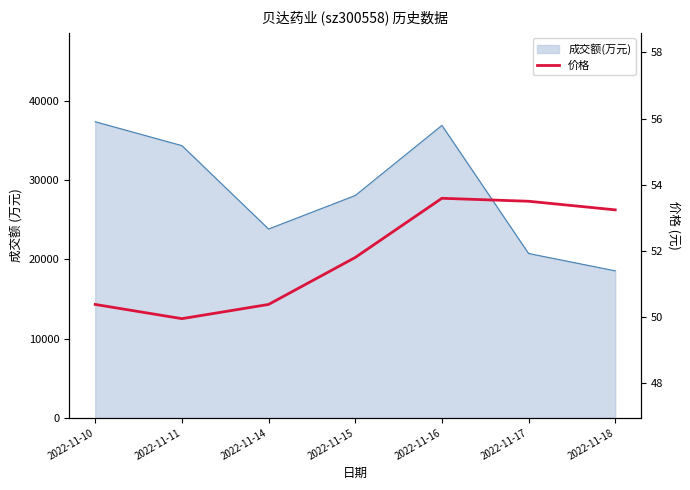

Reading right to left, extract all data points from this chart.

2022-11-18=53.2	2022-11-17=53.5	2022-11-16=53.6	2022-11-15=51.8	2022-11-14=50.4	2022-11-11=50.0	2022-11-10=50.4